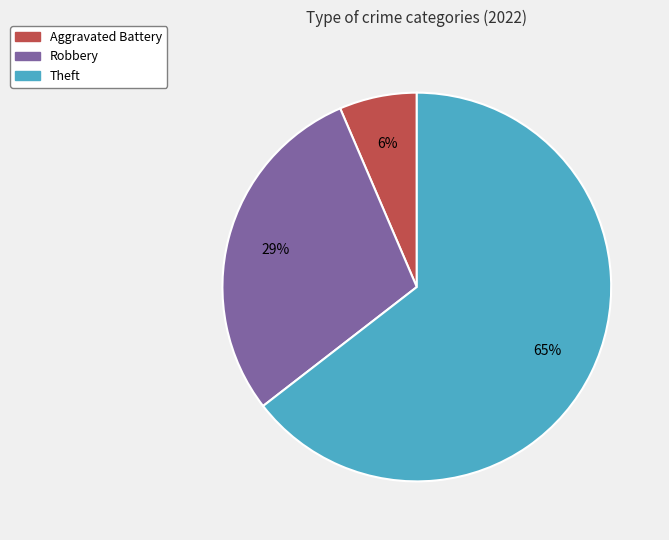

Does any single category account for the majority?

Yes